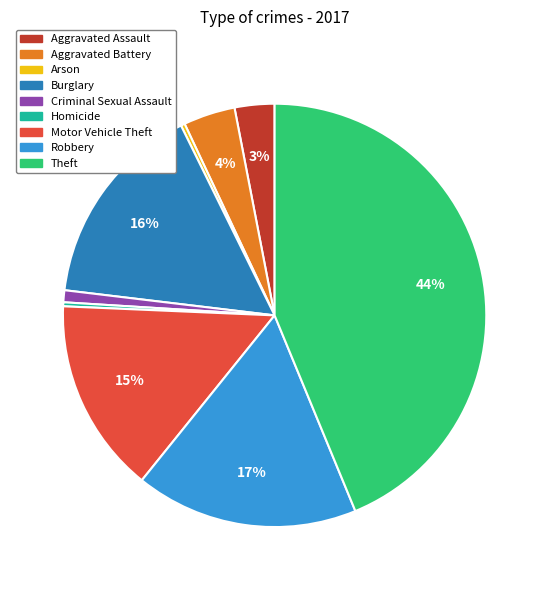

Between Robbery and Arson, which is larger?

Robbery